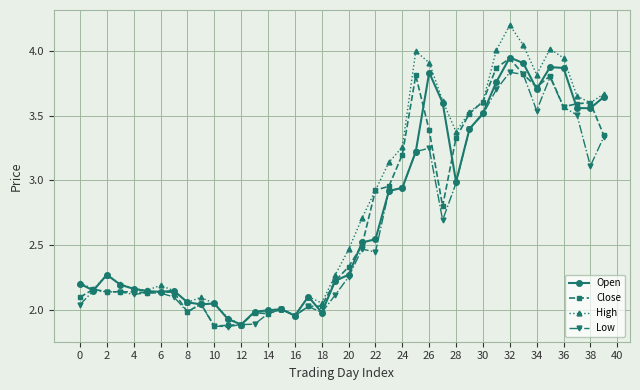

Is this an area chart (filled region under the line)?

No